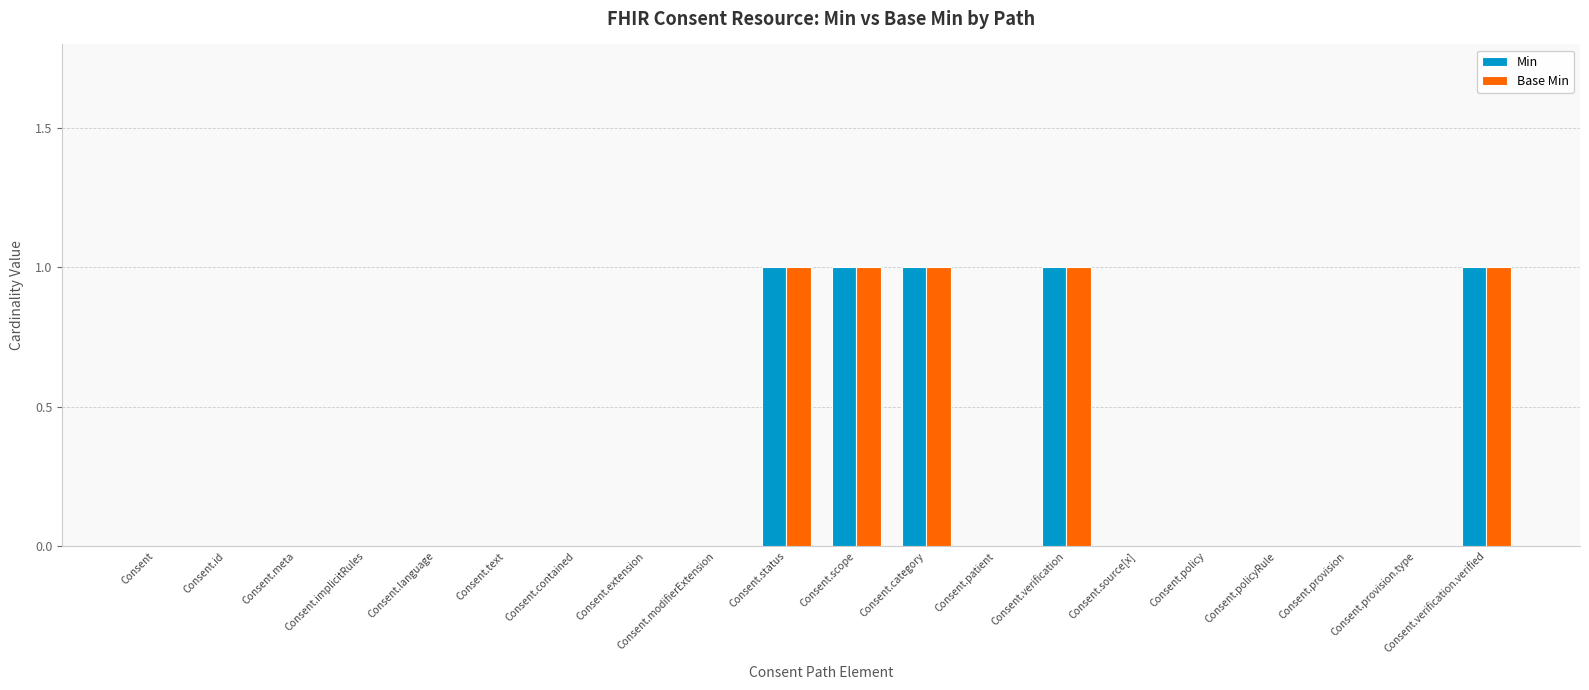

What is the sum of all Base Min values?

5